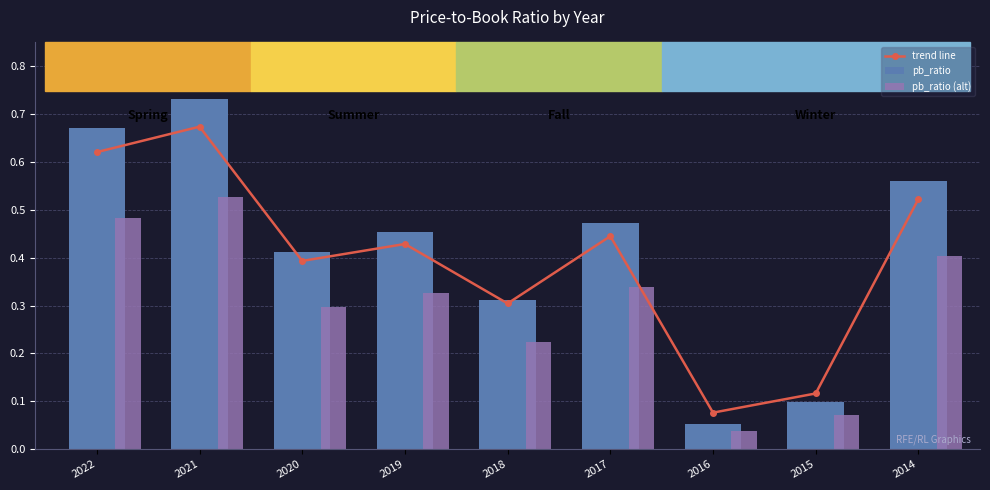

Count the number of categories in the chart.

9